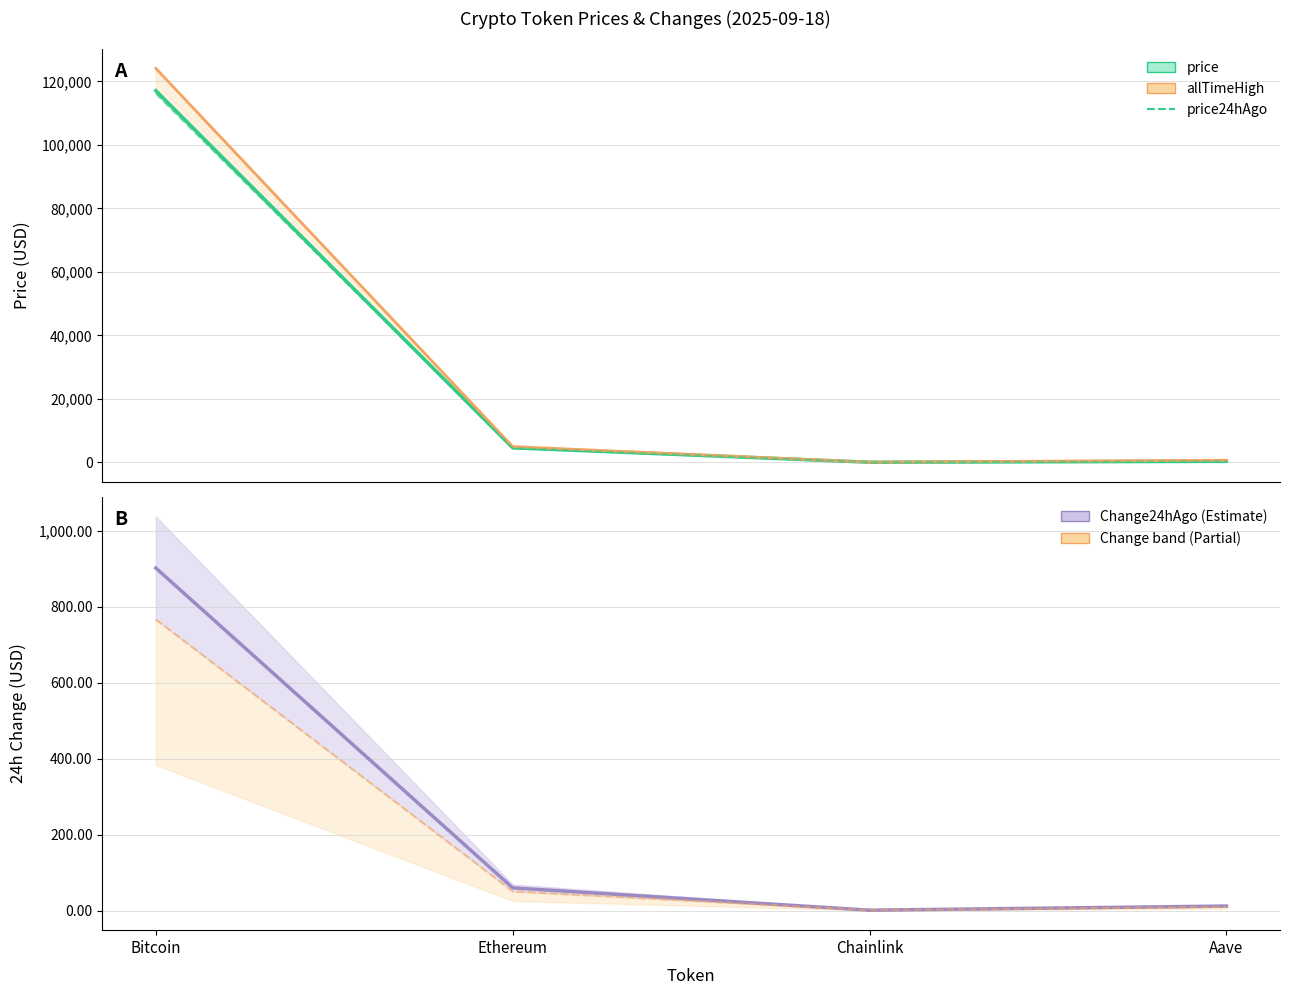

The price series shows 117102.0 at Bitcoin. True or false?

True